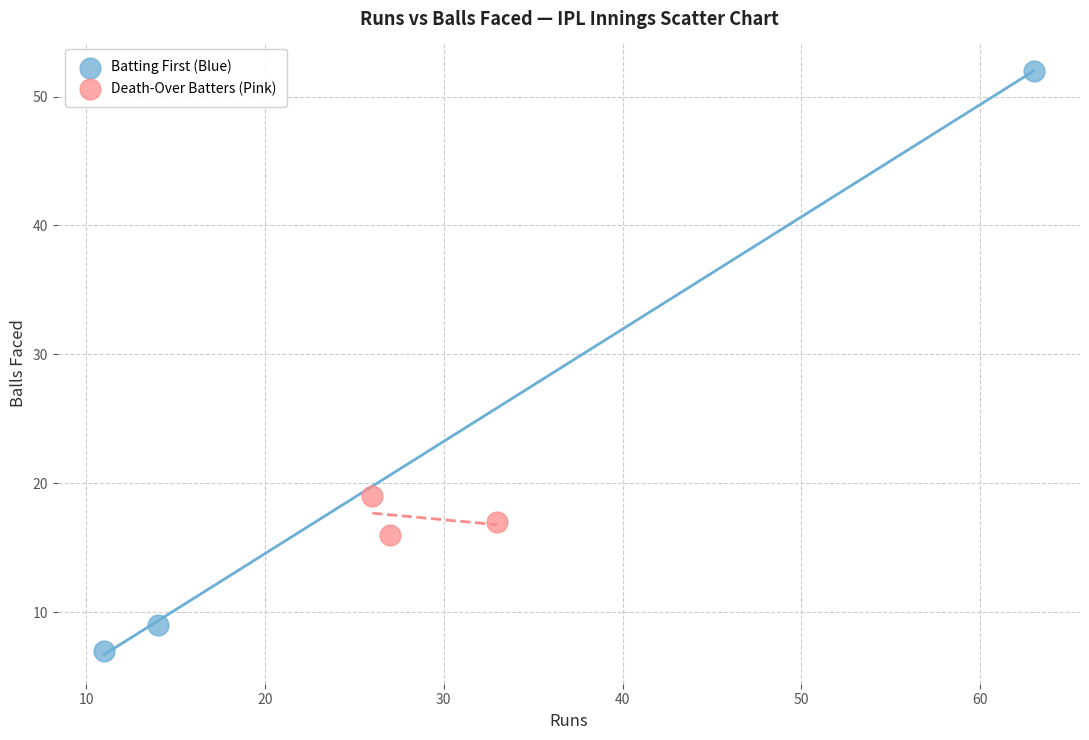

Which series contains the lowest Y value?

Batting First (Blue)